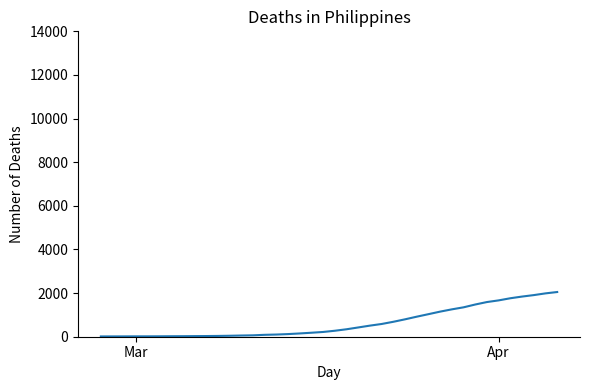

What is the greatest value displayed?

2049